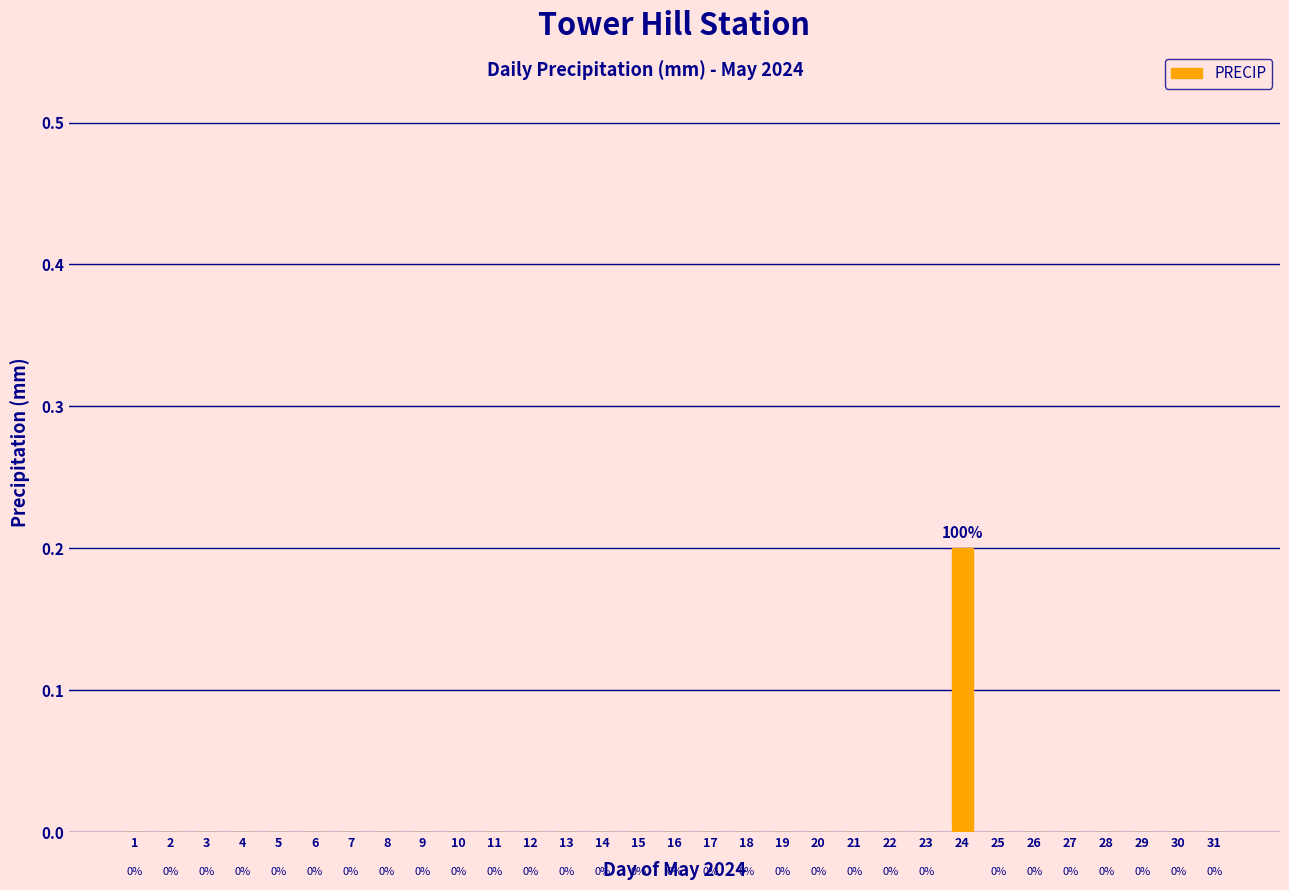

True or false: the data shows 0.0 at 19.

True